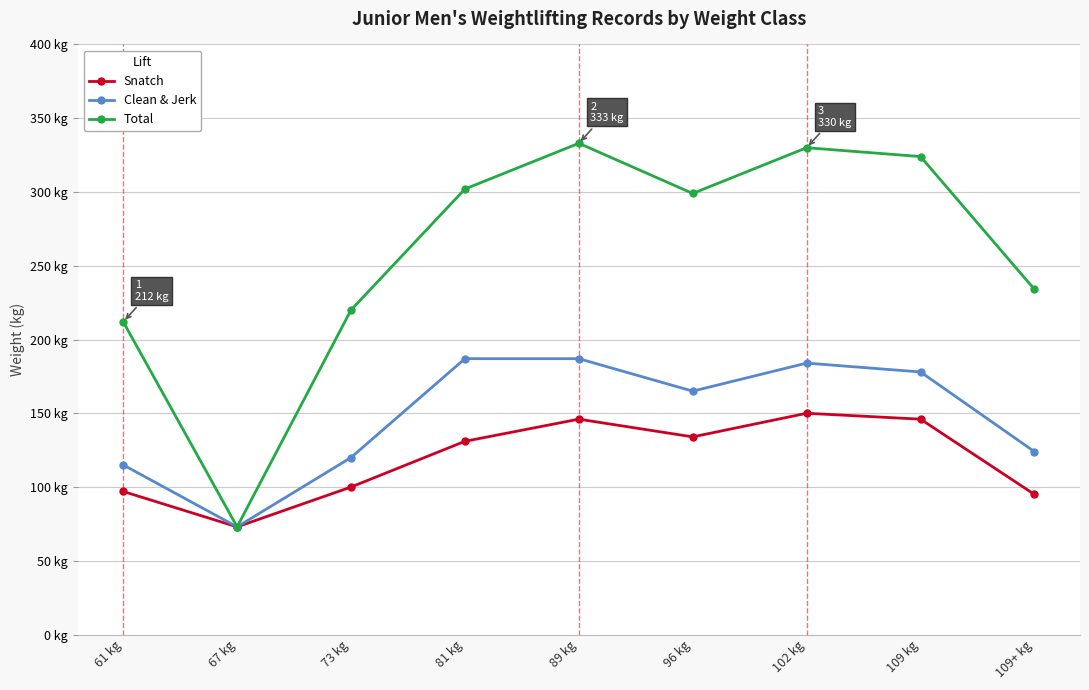

Reading right to left, list all the values displayed in this chart.

Snatch: 95	146	150	134	146	131	100	73	97
Clean & Jerk: 124	178	184	165	187	187	120	73	115
Total: 234	324	330	299	333	302	220	73	212